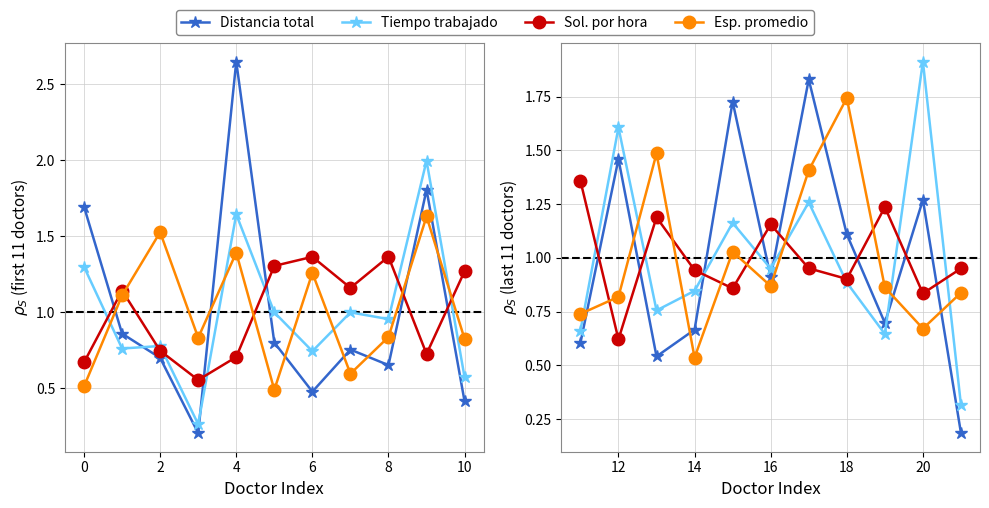

True or false: Tiempo trabajado has more than 1 points higher than both neighbors.

True